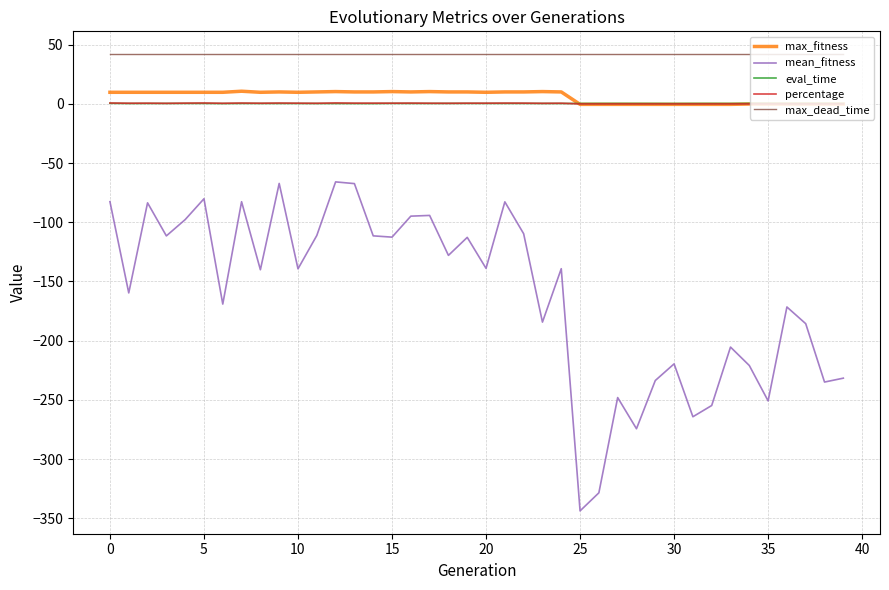

True or false: mean_fitness and eval_time cross at least once.

False